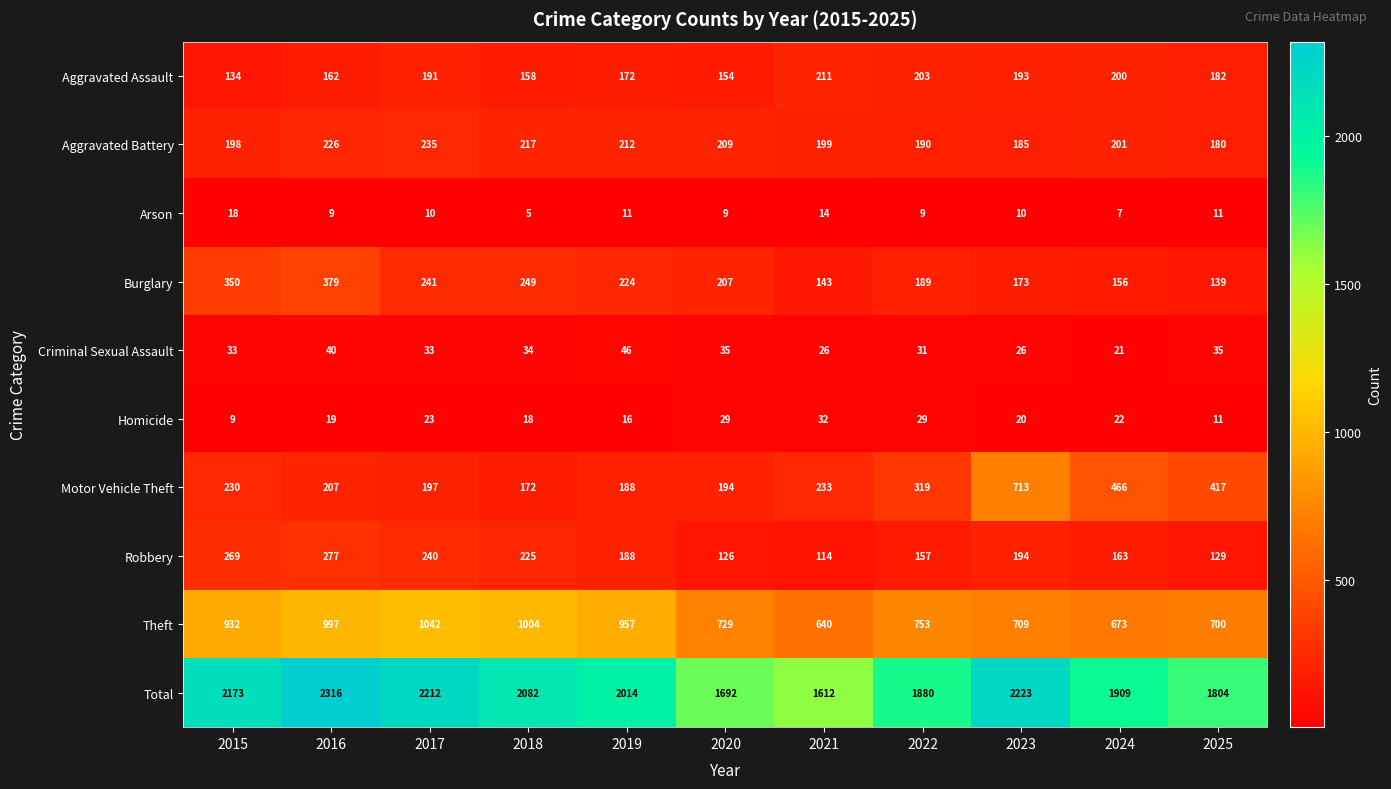

The Aggravated Battery series shows 185 at 2023. True or false?

True